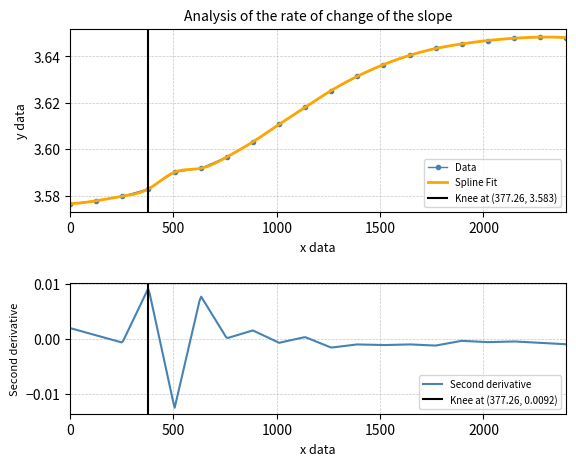

True or false: Data has more than 2 points higher than both neighbors.

False